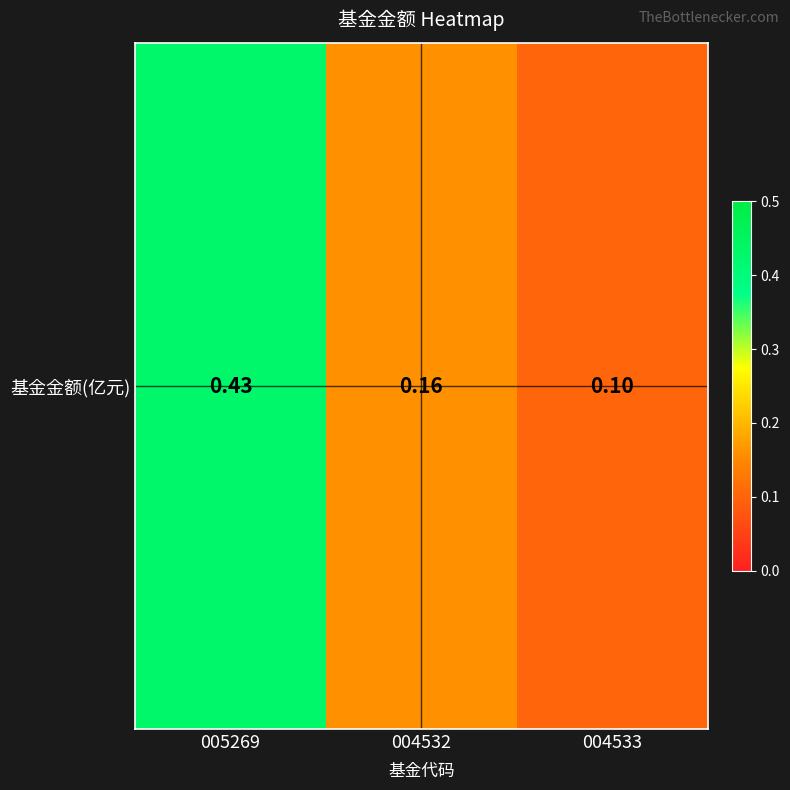

What is the maximum value shown in the chart?

0.4